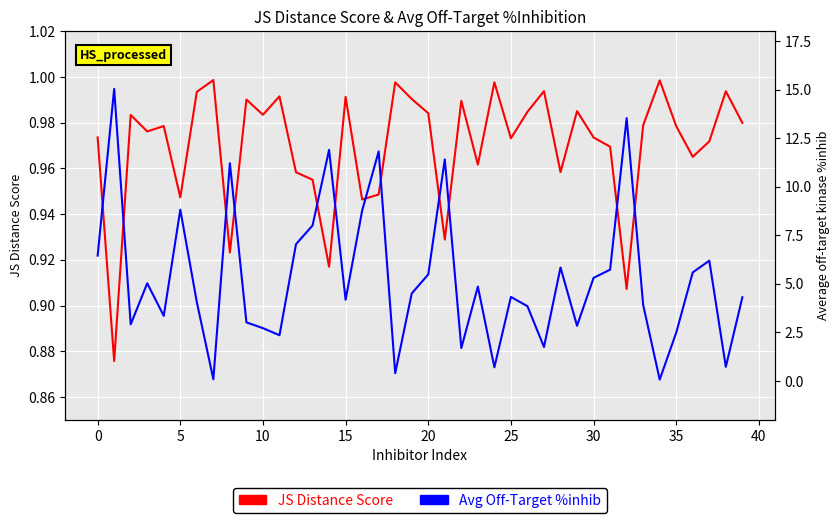

How many categories are shown in the chart?

40